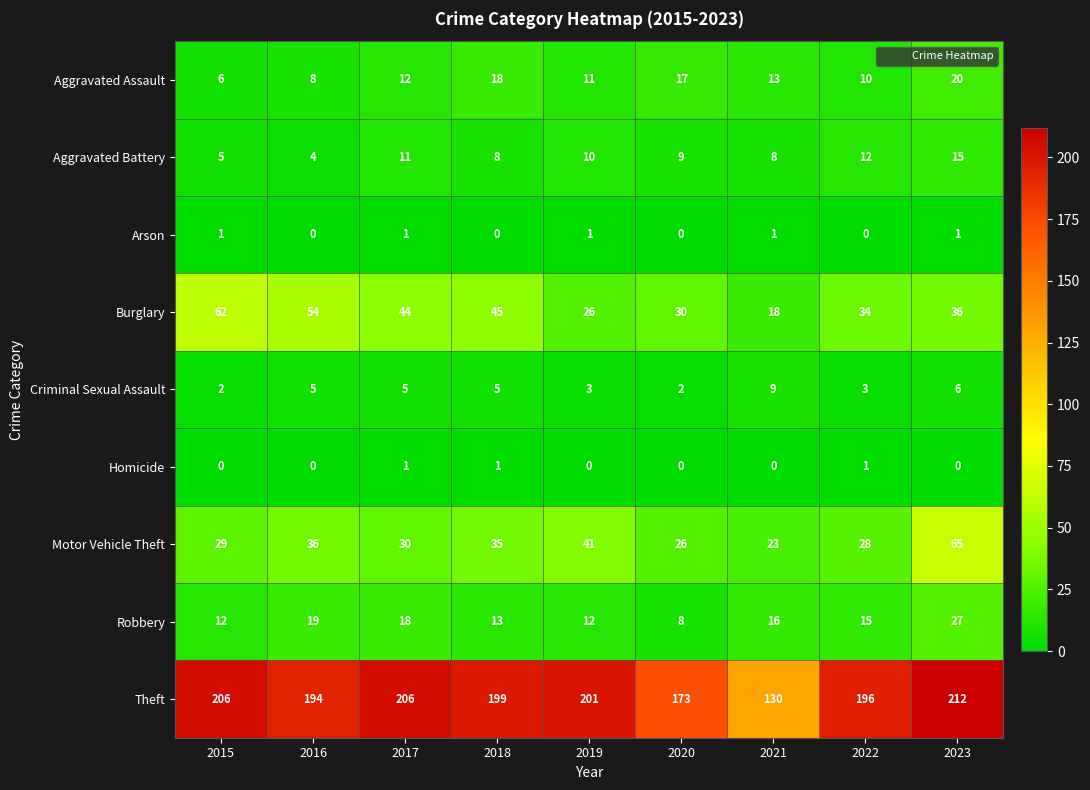

Which series has the largest total across all categories?

Theft